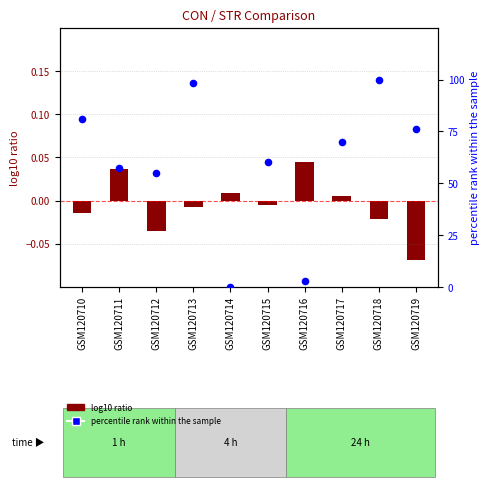

What are all the series names shown in the legend?

log10 ratio, percentile rank within the sample